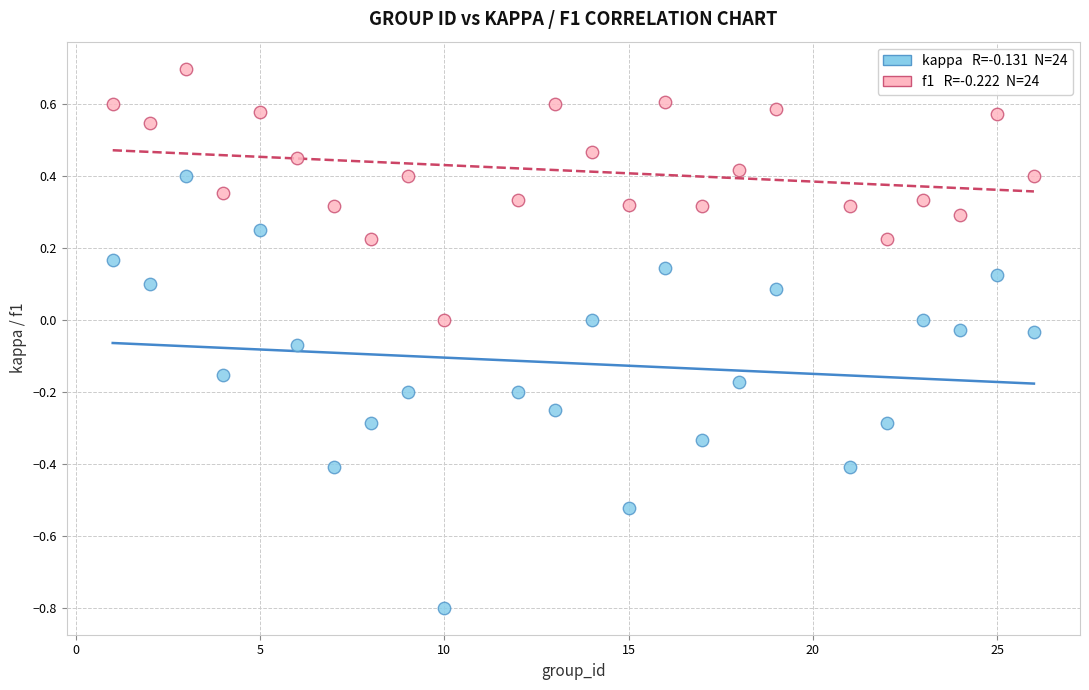

Across all data points, what is the range of X values (max minus min)?

25.0